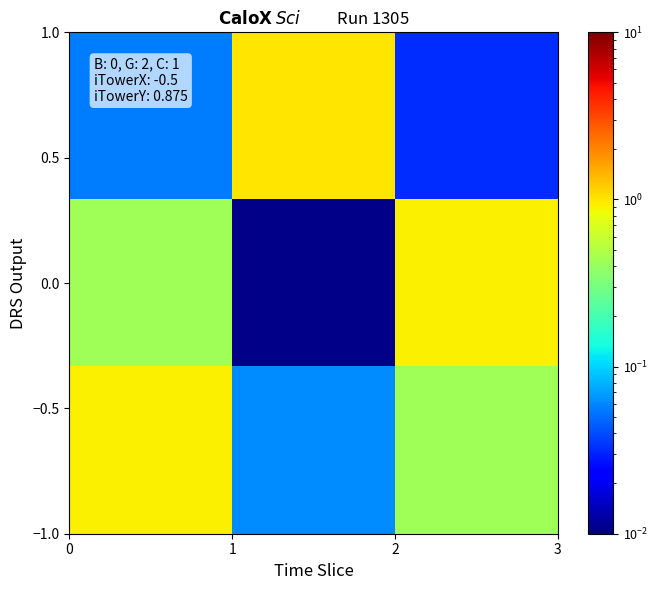

At how many categories does at least one series exceed 0?

3